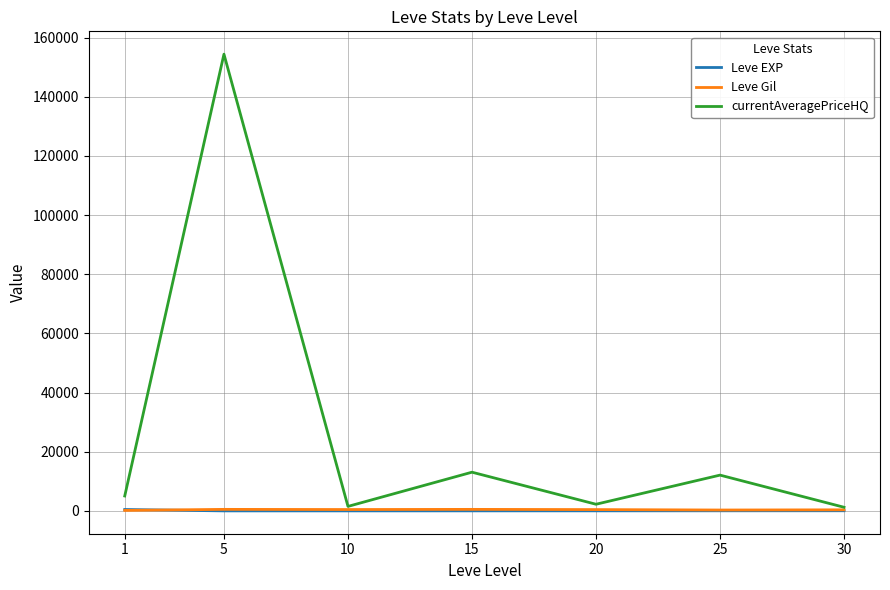

What is the greatest value displayed?

154366.2